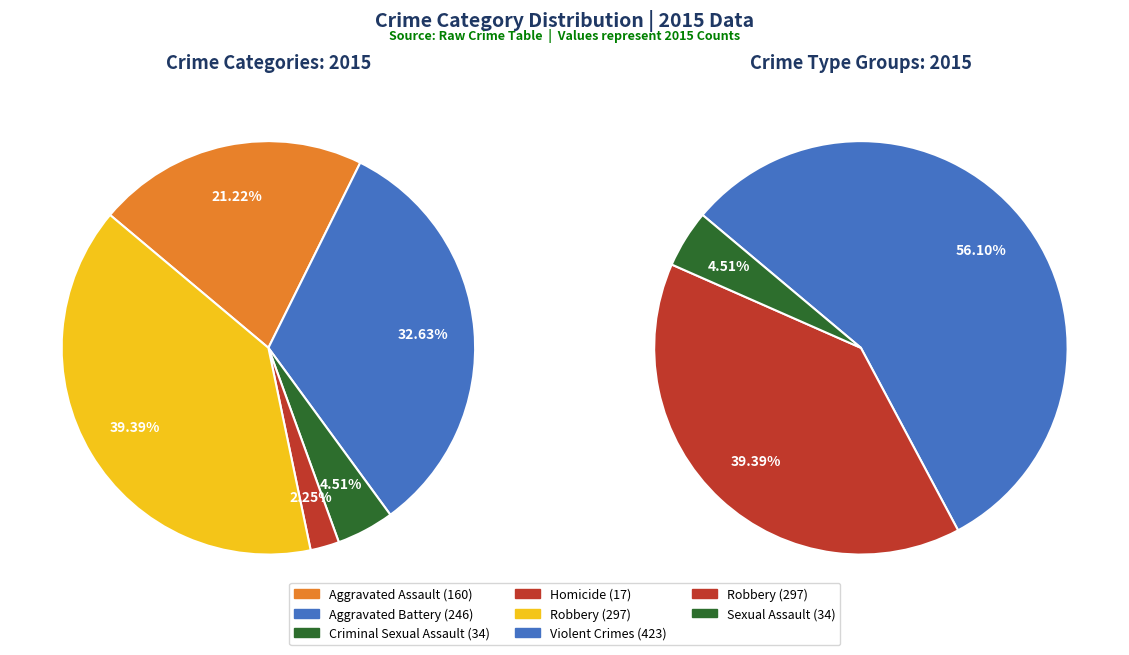

Rank the categories by value from highest to lowest.

Robbery, Aggravated Battery, Aggravated Assault, Criminal Sexual Assault, Homicide